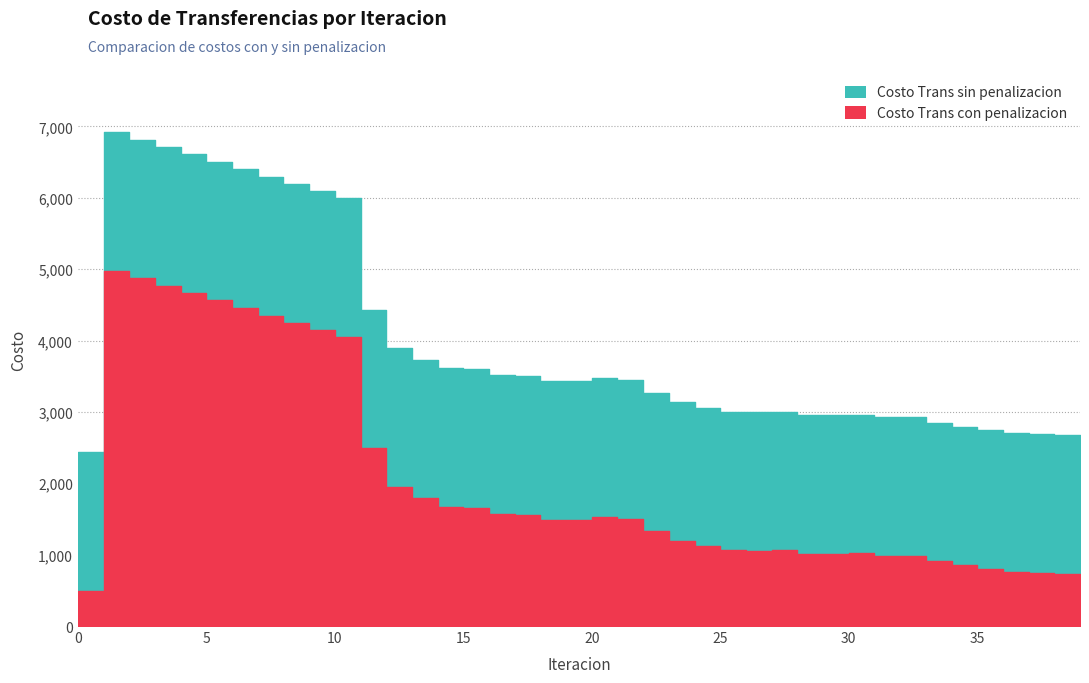

The Costo Trans sin penalizacion series shows 3730.9 at 13. True or false?

True